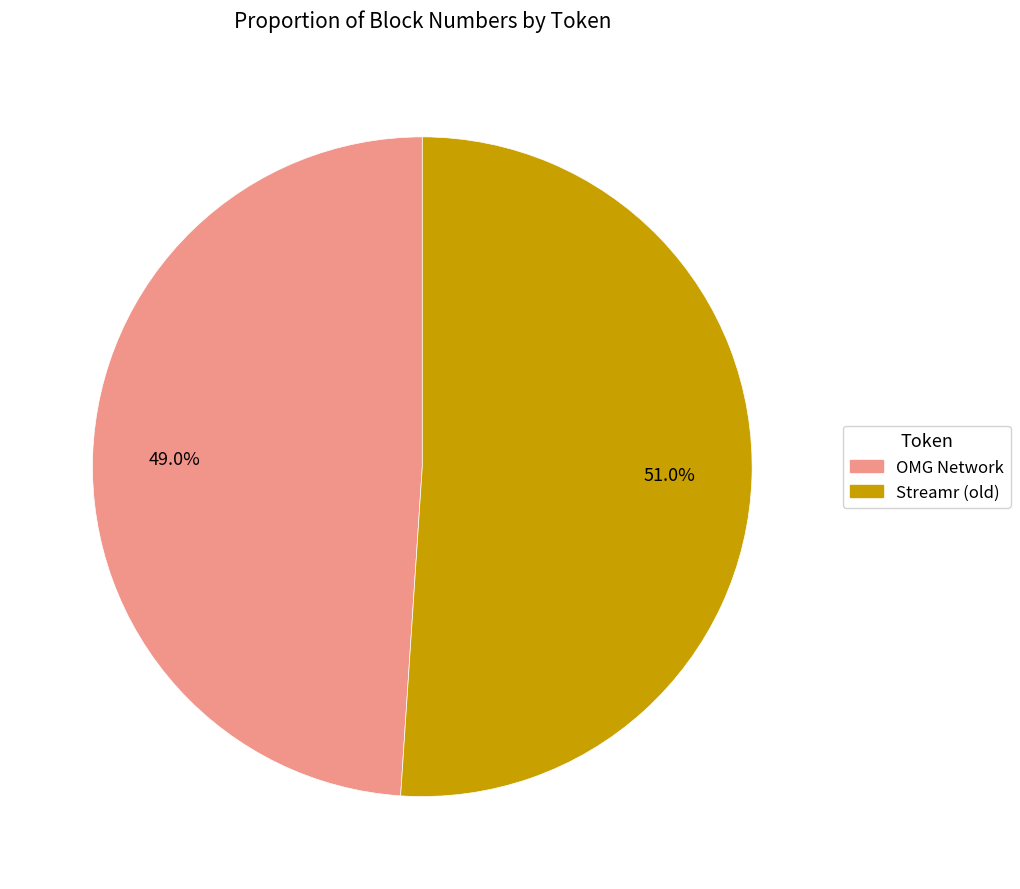

Which category has the biggest portion of the pie?

Streamr (old)